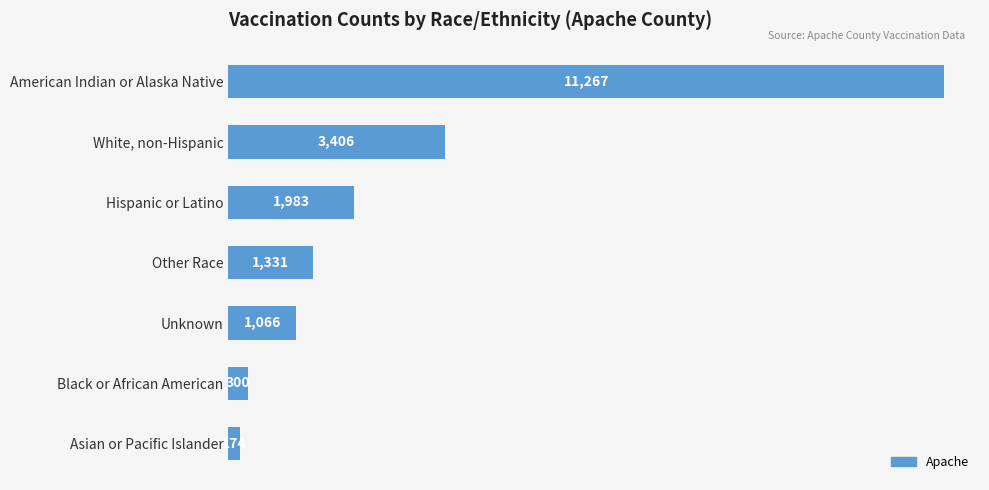

Reading top to bottom, what are all the values shown in this chart?

11267	3406	1983	1331	1066	300	174